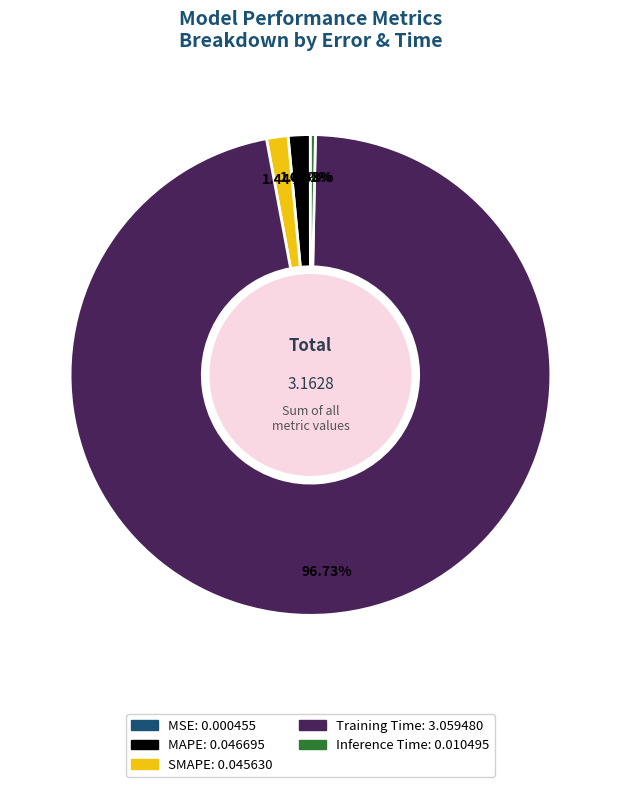

To the nearest percent, what is the combined percentage of SMAPE and Inference Time?

2%